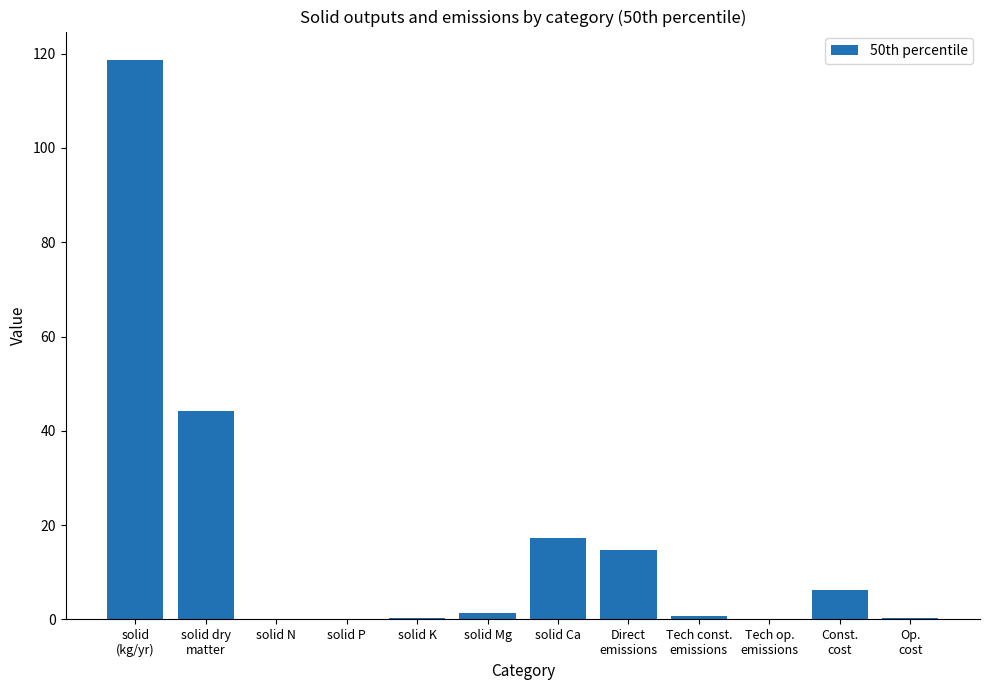

Which has a higher value, Op.
cost or solid Mg?

solid Mg